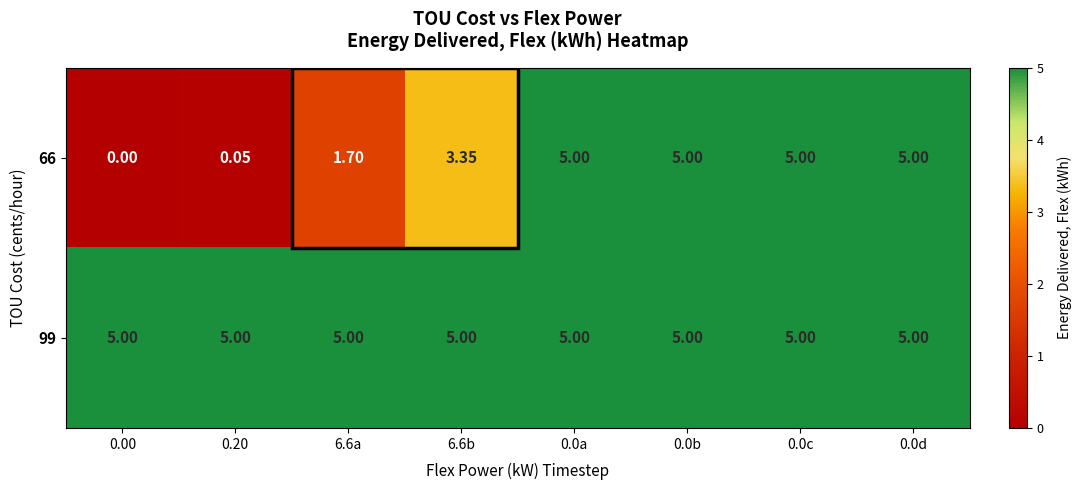

Is the value of 66 at 0.20 greater than the value of 99 at 0.0b?

No